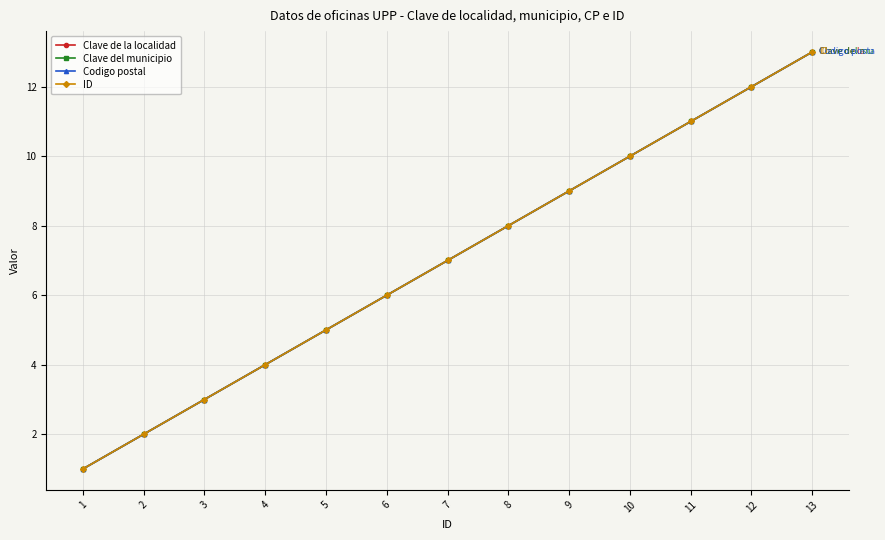

At which category is the sum across all series the highest?

13